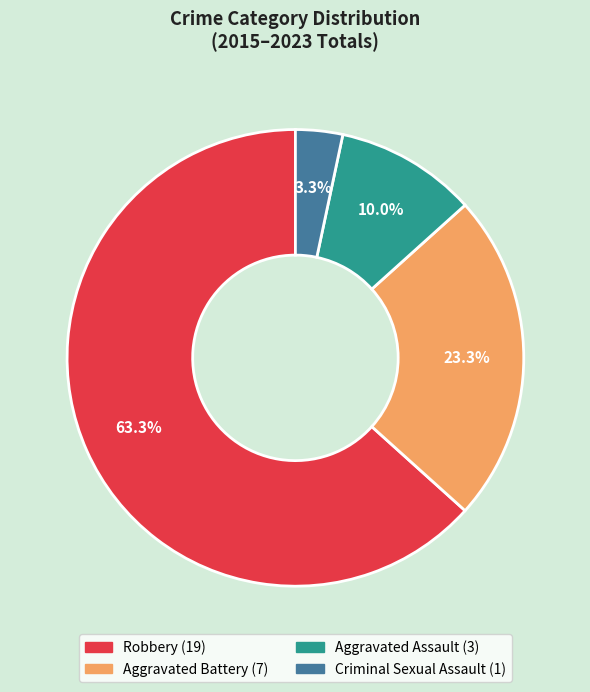

What percentage is NOT represented by Aggravated Battery?

76.7%